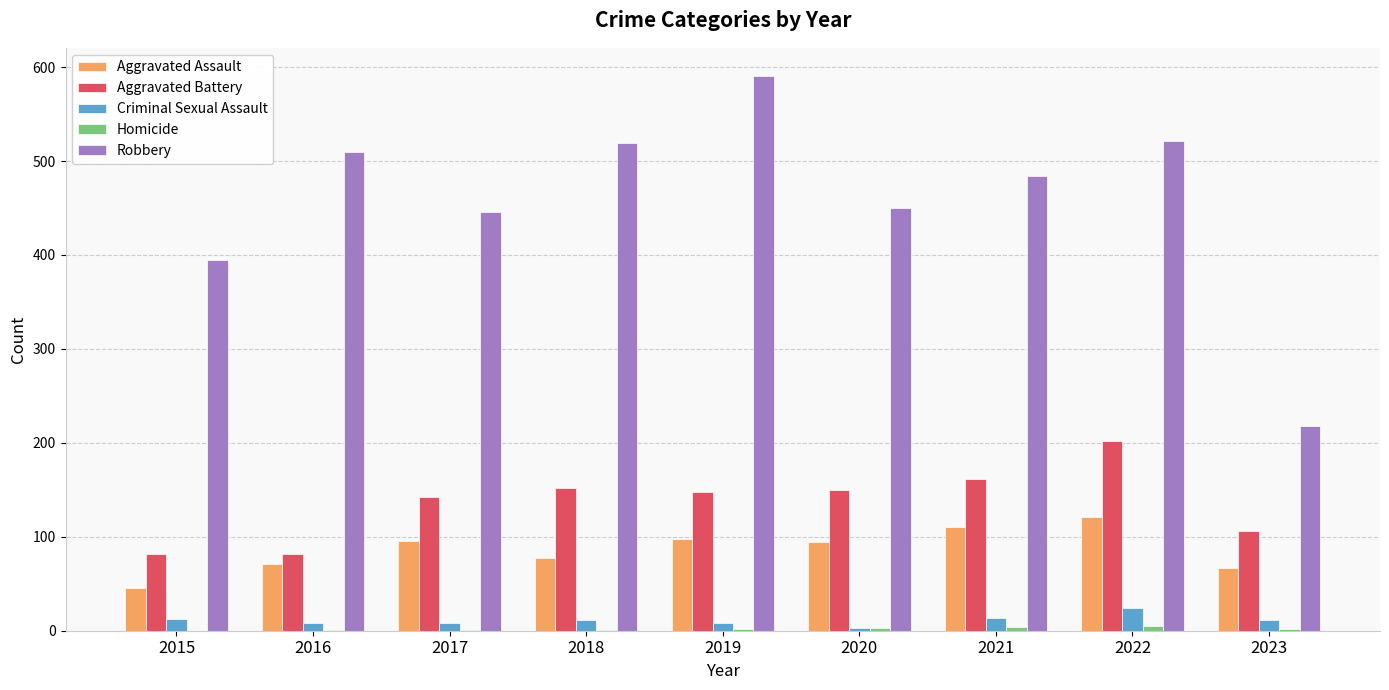

Which series changed the most between 2015 and 2018?

Robbery